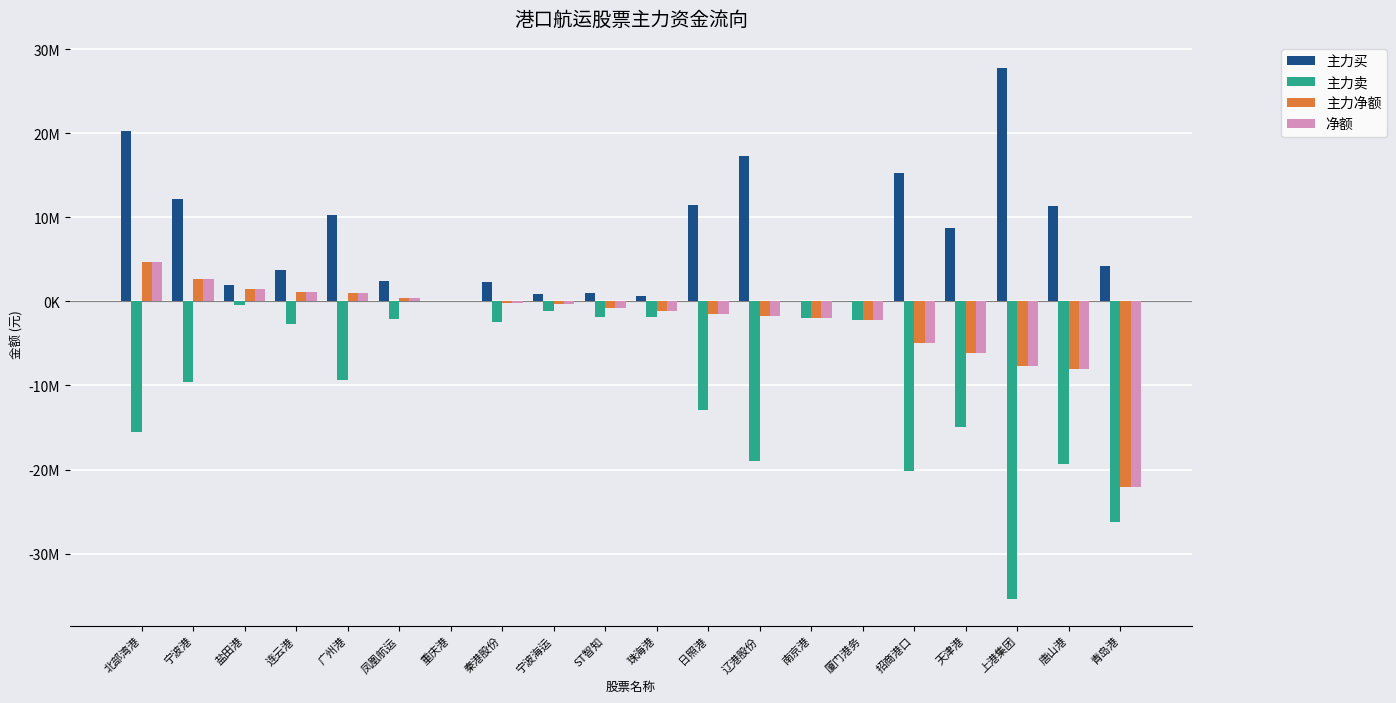

What value does the 主力买 series have at 宁波海运, to the nearest 100?

850900